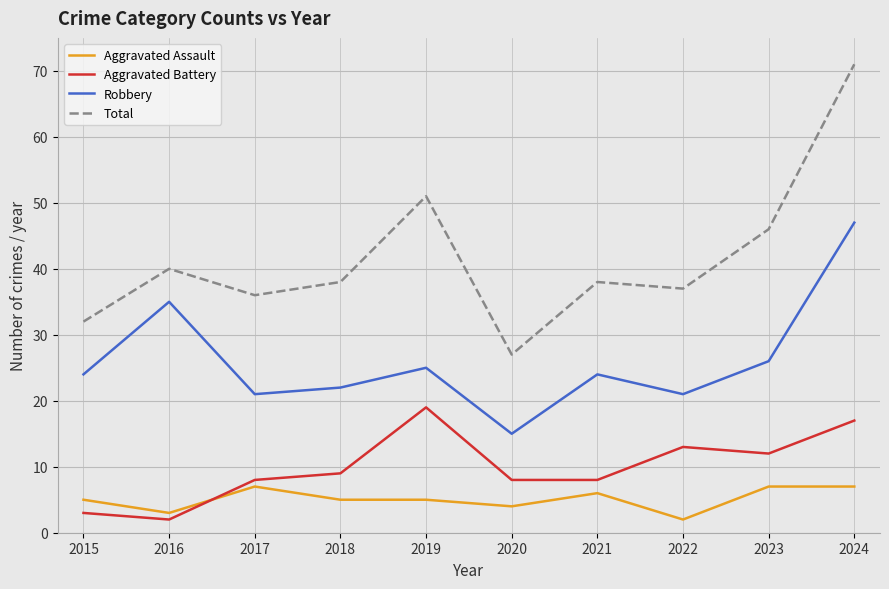

Is it true that Aggravated Assault equals 1 at 2019?

False